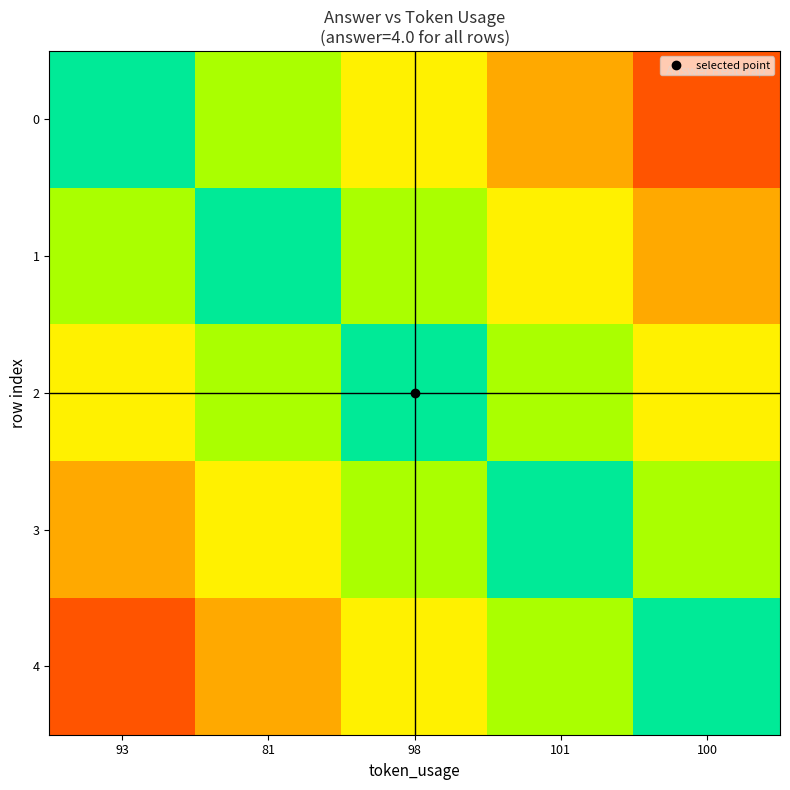

At which category does the chart reach its peak across all series?

93